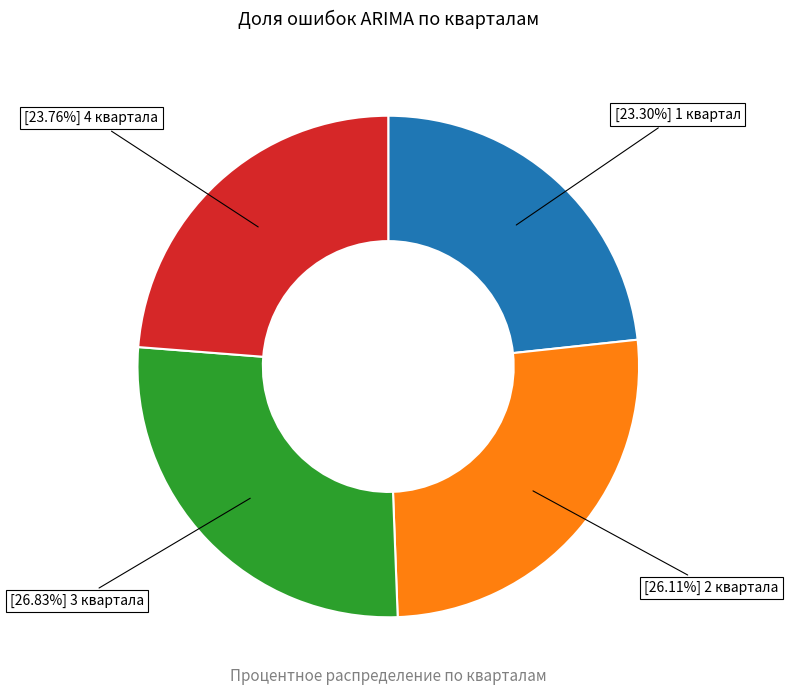

To the nearest percent, what is the average slice percentage?

25%